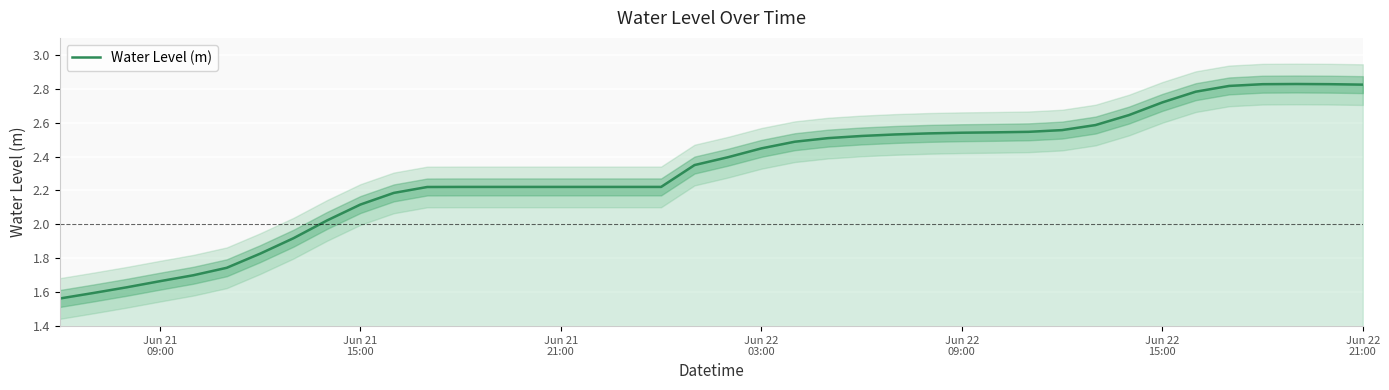

What is the difference between the values at Jun 22
15:00 and Jun 22
21:00?

0.1